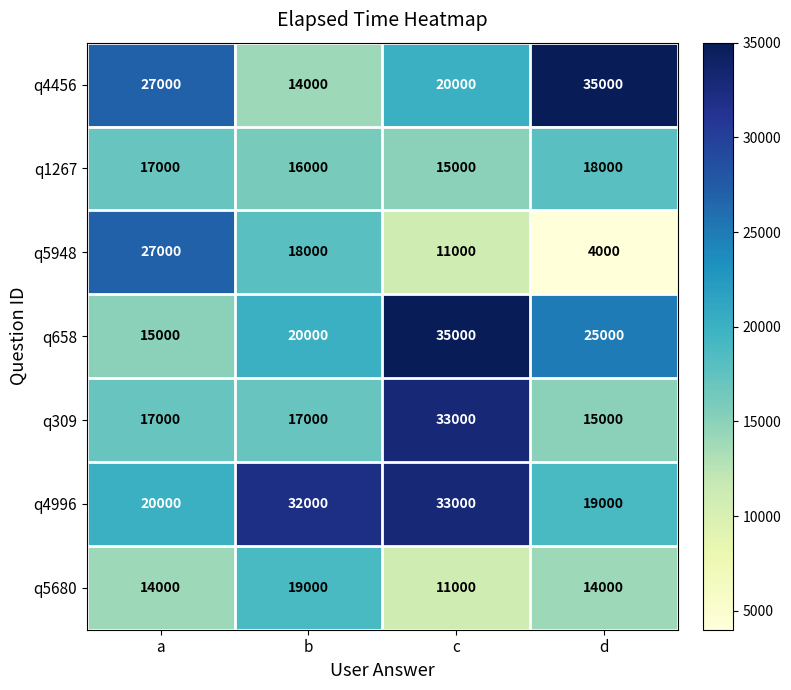

What is the maximum value shown in the chart?

35000